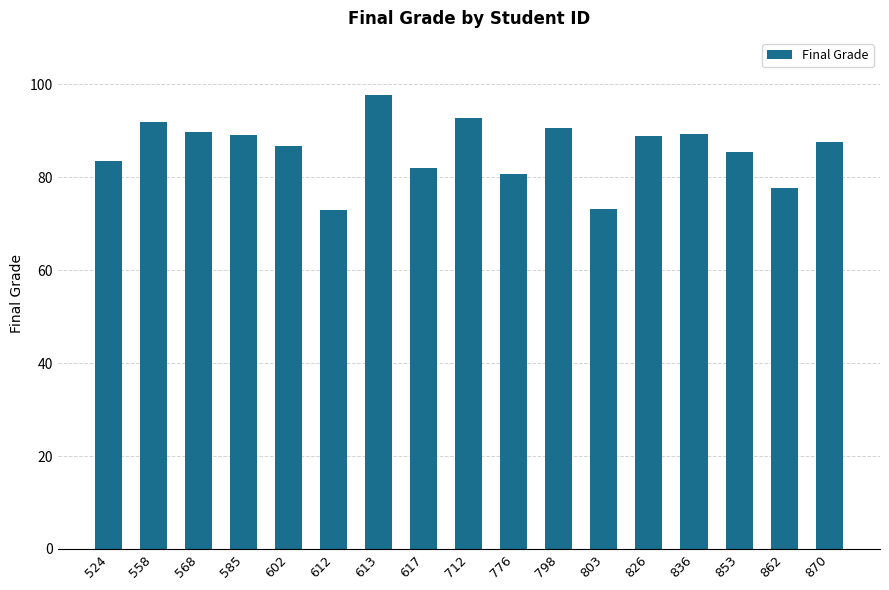

What is the ratio of the value at 836 to the value at 862?

1.2